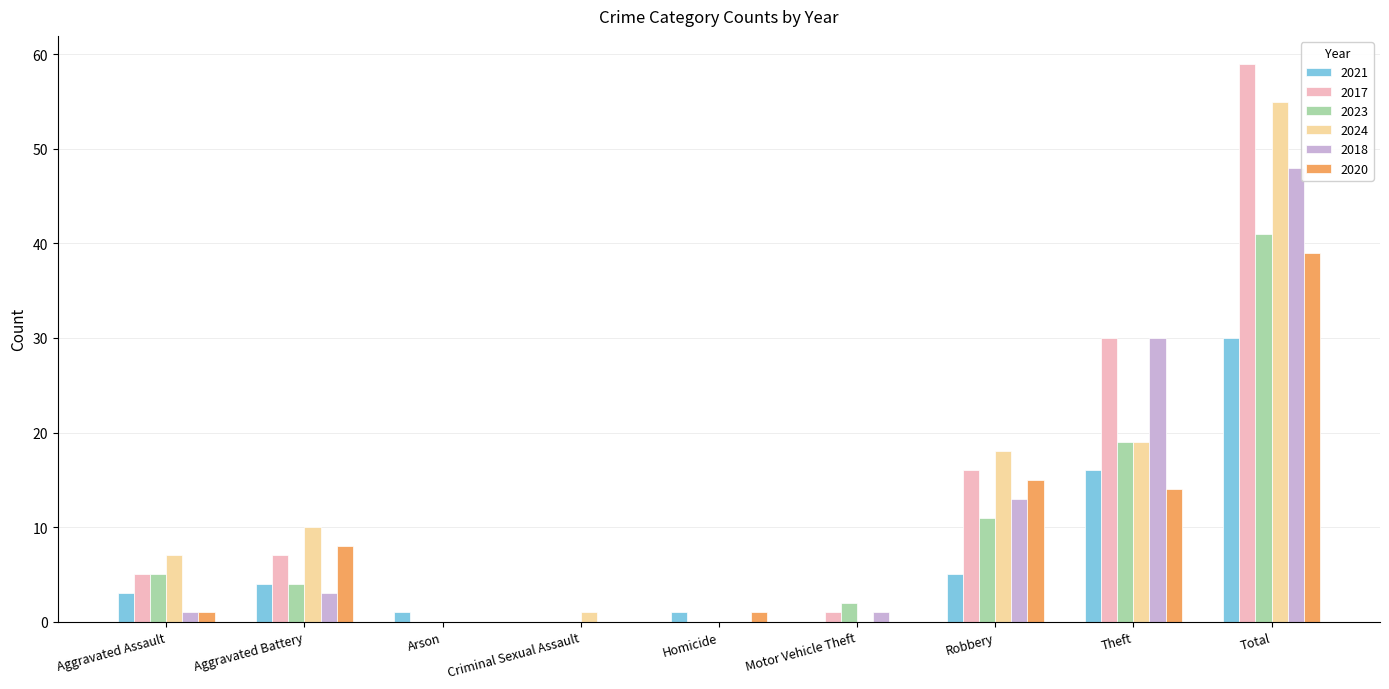

At which category is the sum across all series the highest?

Total